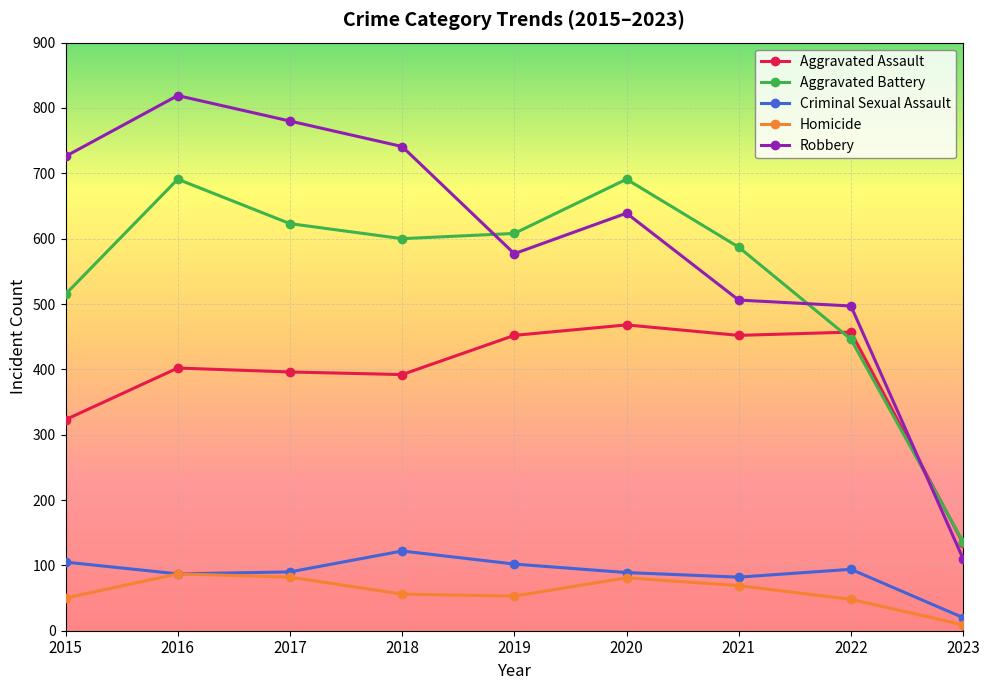

What value does the Robbery series have at 2020?

639